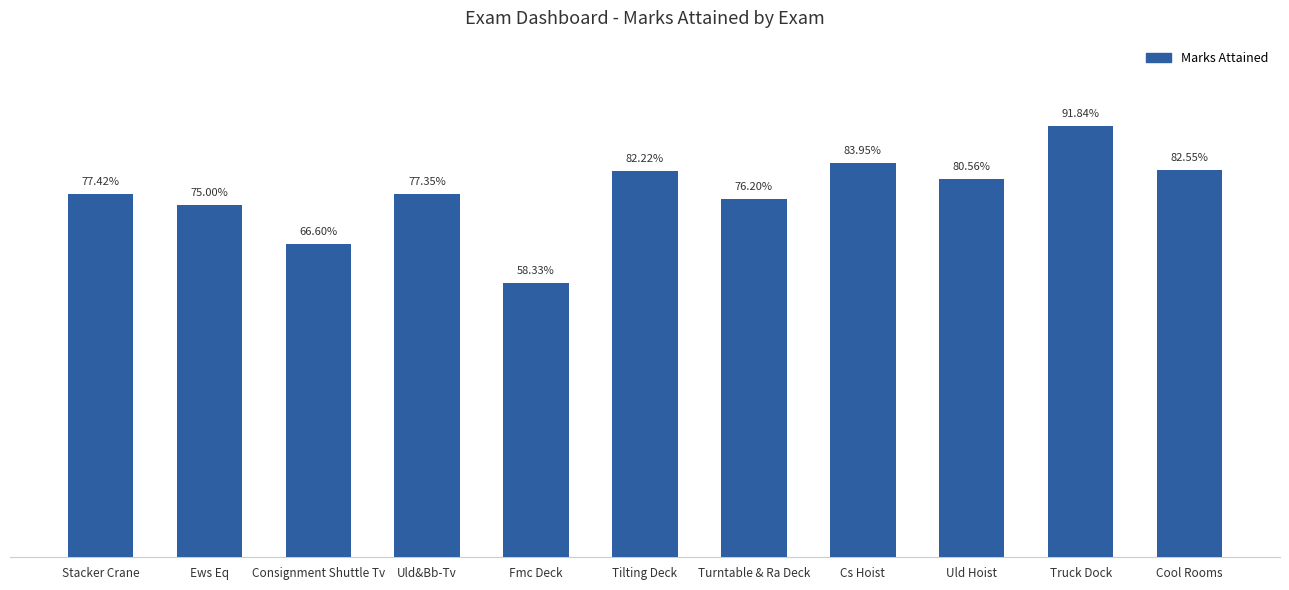

Is it true that the value at Uld&Bb-Tv is 0.3?

False